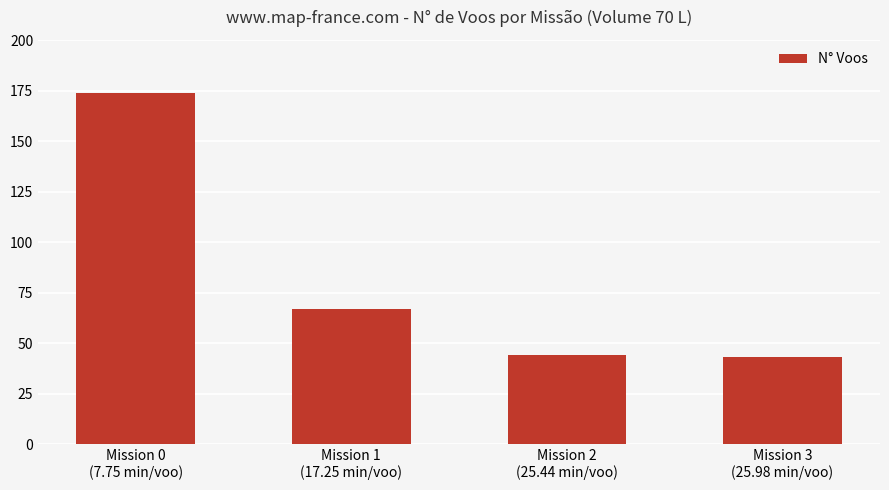

Count the number of data series in this chart.

1